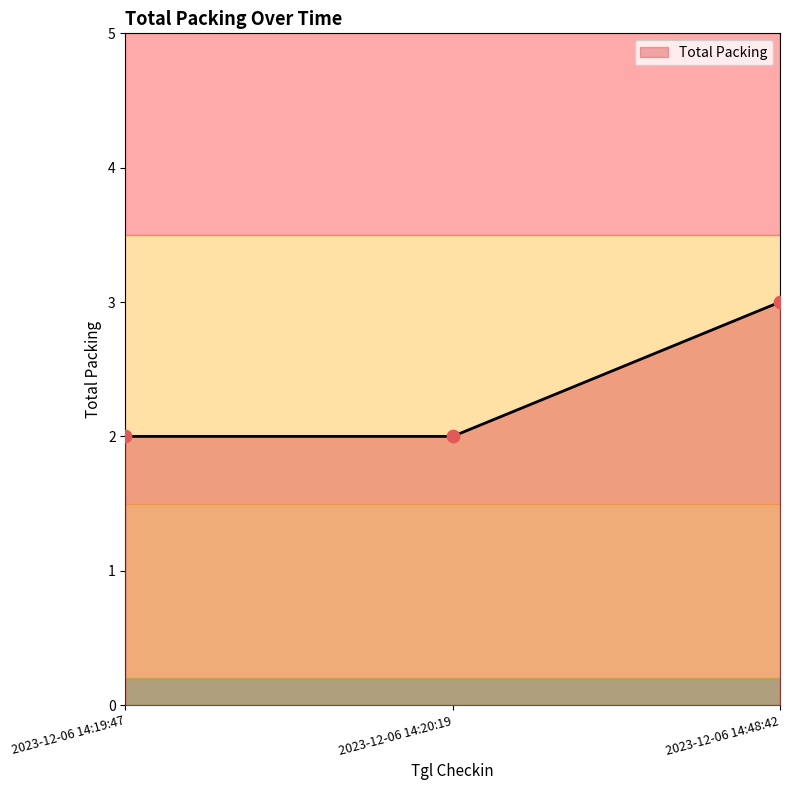

What is the ratio of the value at 2023-12-06 14:48:42 to the value at 2023-12-06 14:19:47?

1.5